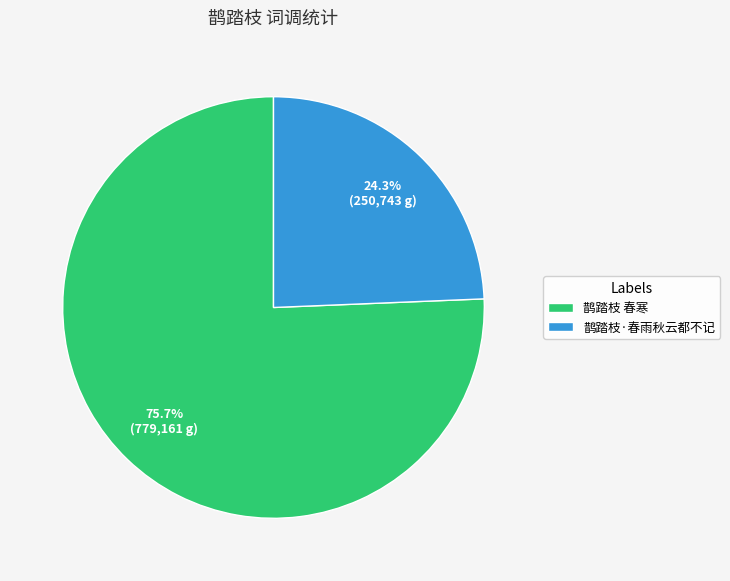

How many segments does this pie chart have?

2